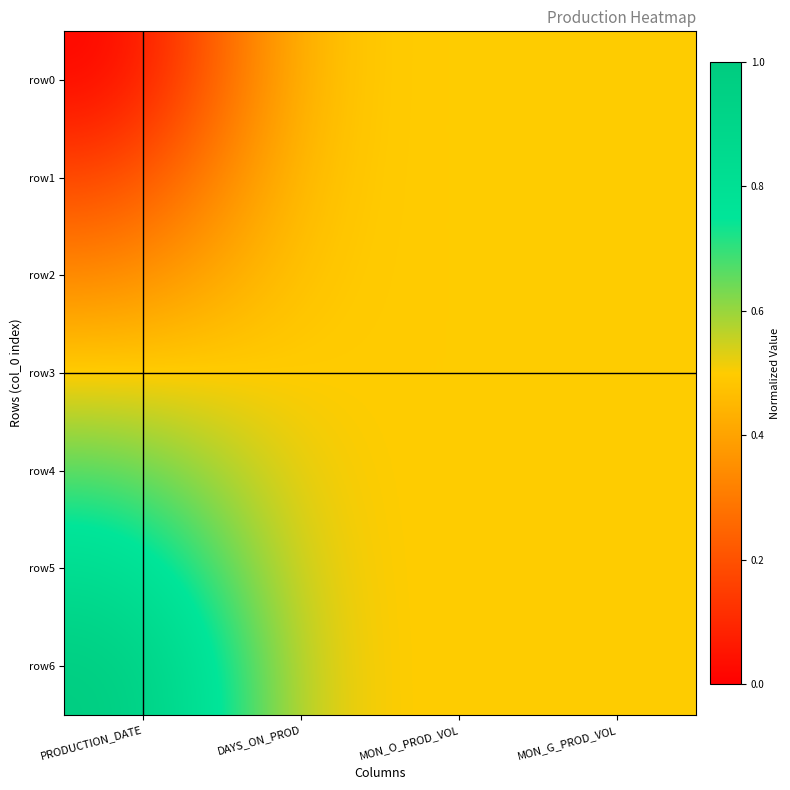

What is the maximum value shown in the chart?

1.0